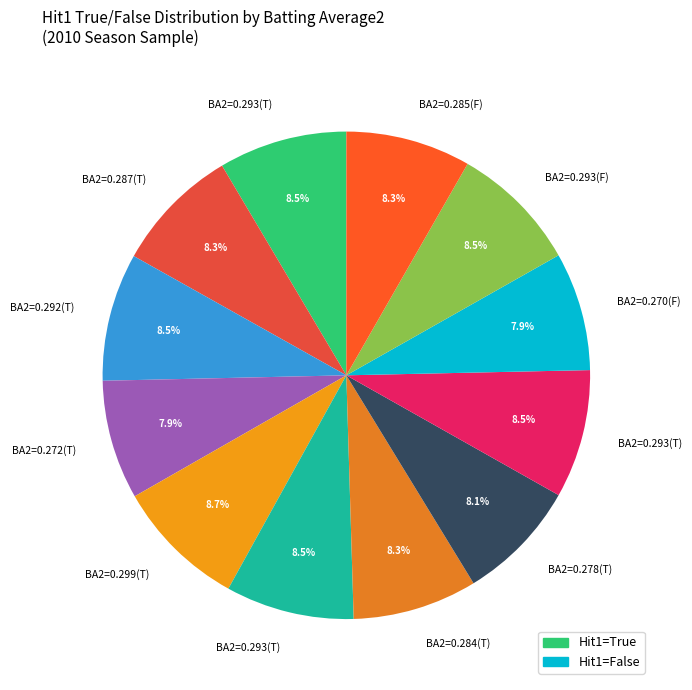

To the nearest percent, what is the difference between the largest and smallest slice percentages?

1%